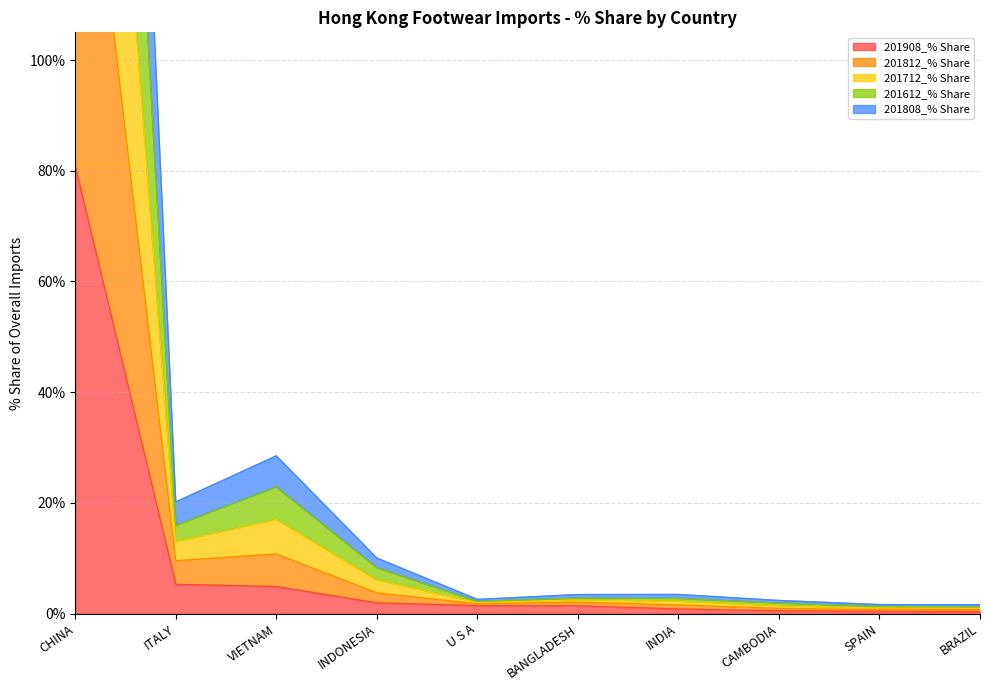

What is the maximum value for 201908_% Share?

80.8